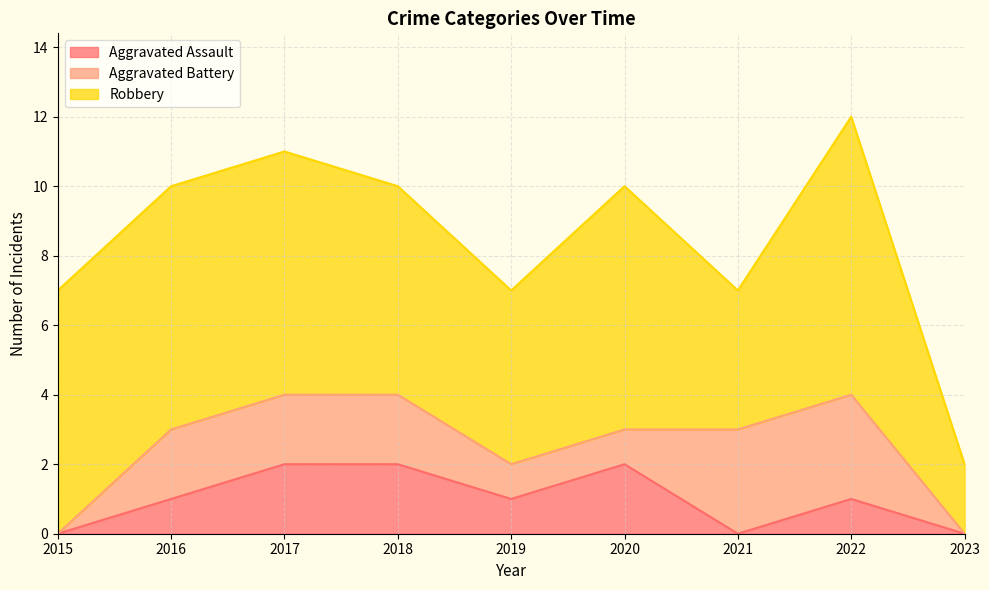

Reading left to right, transcribe all the data shown in this chart.

Aggravated Assault: 2015=0	2016=1	2017=2	2018=2	2019=1	2020=2	2021=0	2022=1	2023=0
Aggravated Battery: 2015=0	2016=2	2017=2	2018=2	2019=1	2020=1	2021=3	2022=3	2023=0
Robbery: 2015=7	2016=7	2017=7	2018=6	2019=5	2020=7	2021=4	2022=8	2023=2